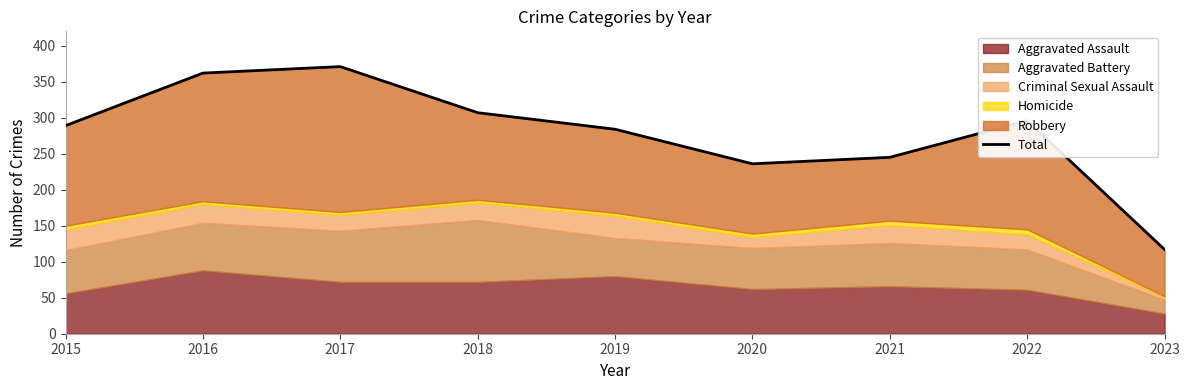

Rank the categories by value from lowest to highest.

2023, 2020, 2021, 2019, 2015, 2022, 2018, 2016, 2017